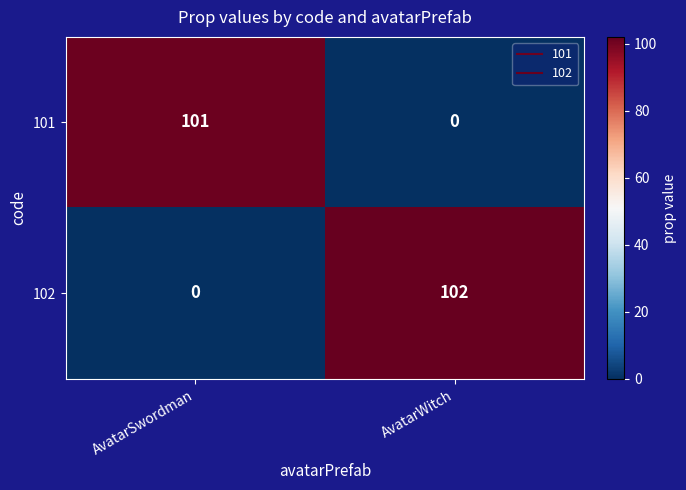

What is the difference between the maximum and minimum values in the 102 series?

102